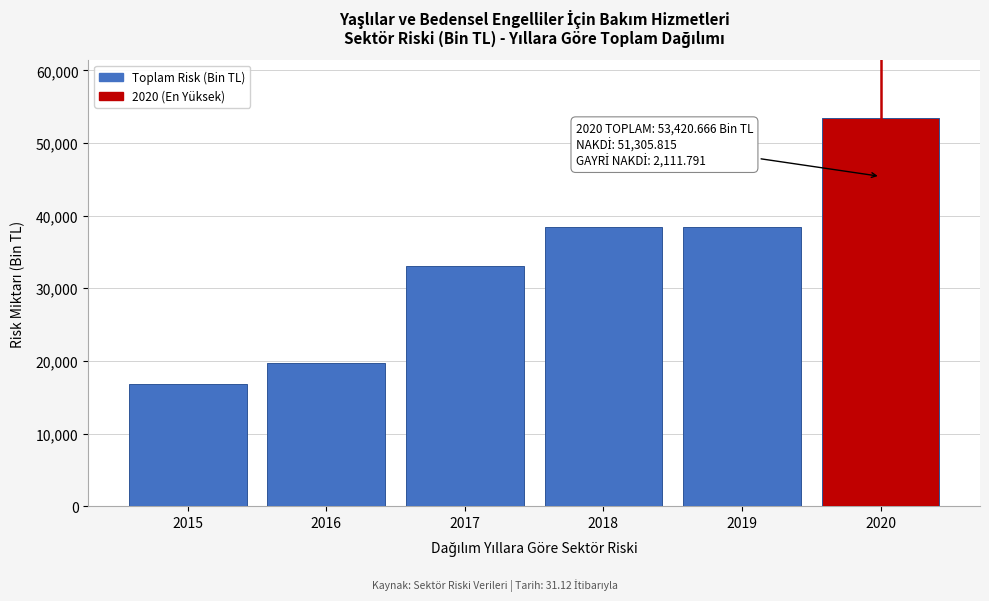

Which category has the lowest value across all series?

2015